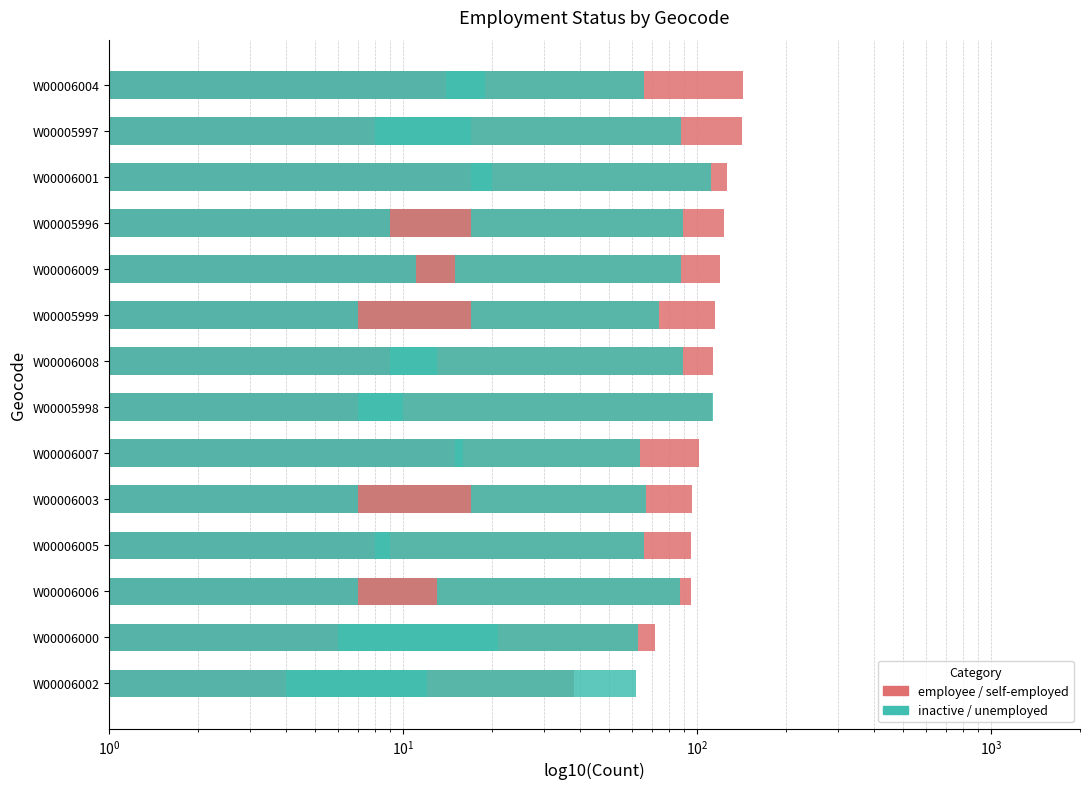

True or false: self-employed has a value of 6 at W00005996.

False